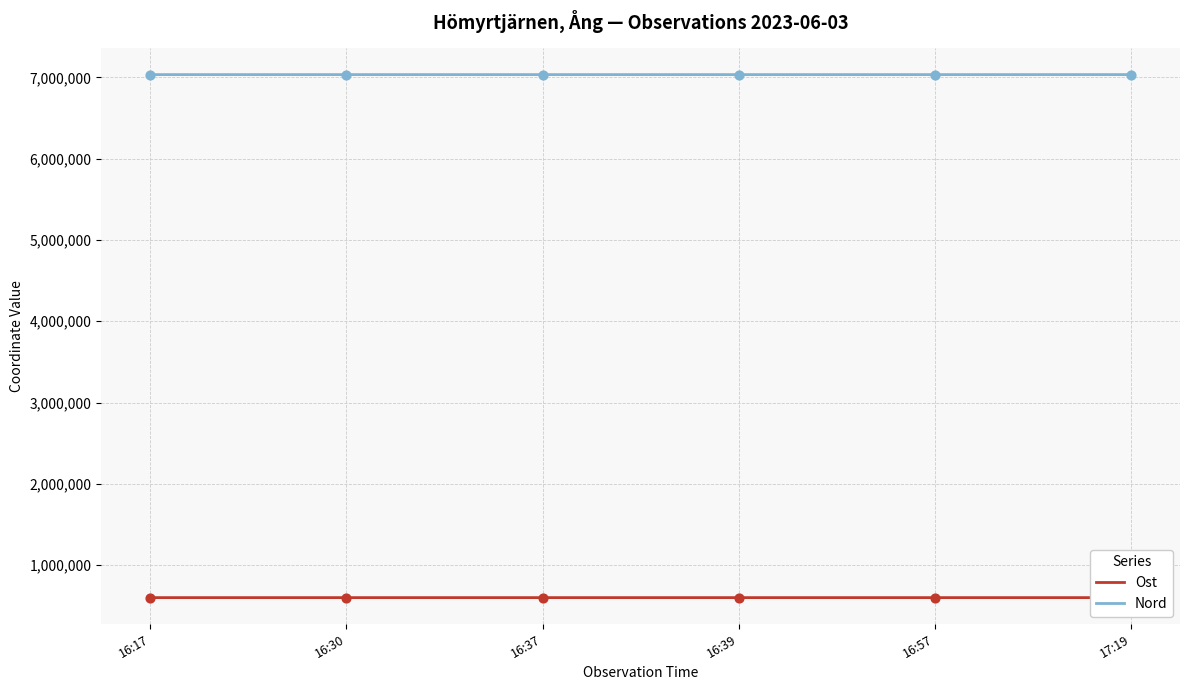

What is the difference between the highest and lowest values at 16:30?

6435369.5